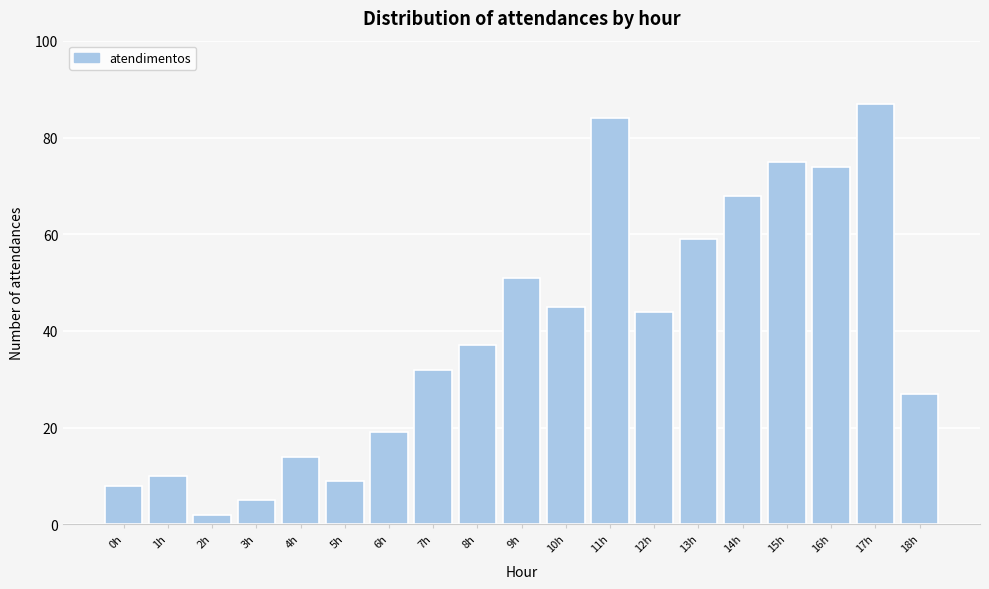

Reading left to right, what are all the values shown in this chart?

0h=8	1h=10	2h=2	3h=5	4h=14	5h=9	6h=19	7h=32	8h=37	9h=51	10h=45	11h=84	12h=44	13h=59	14h=68	15h=75	16h=74	17h=87	18h=27